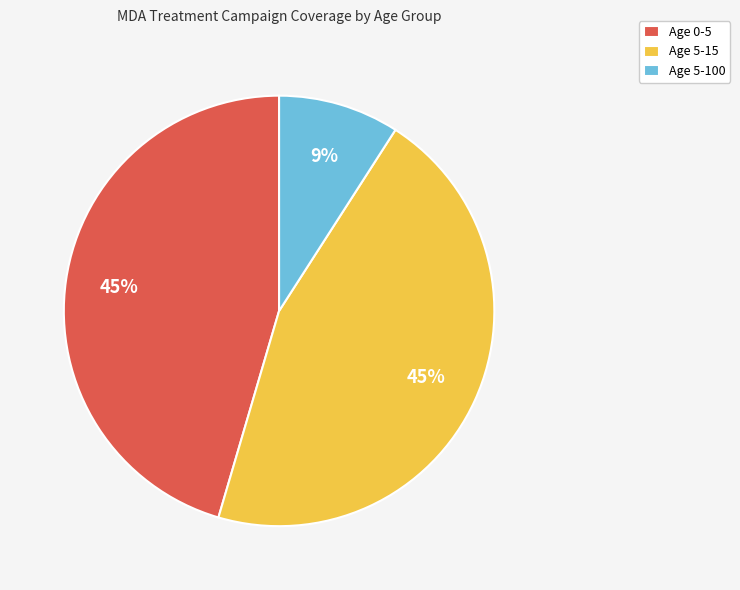

What percentage is the Age 0-5 slice, to the nearest percent?

45%